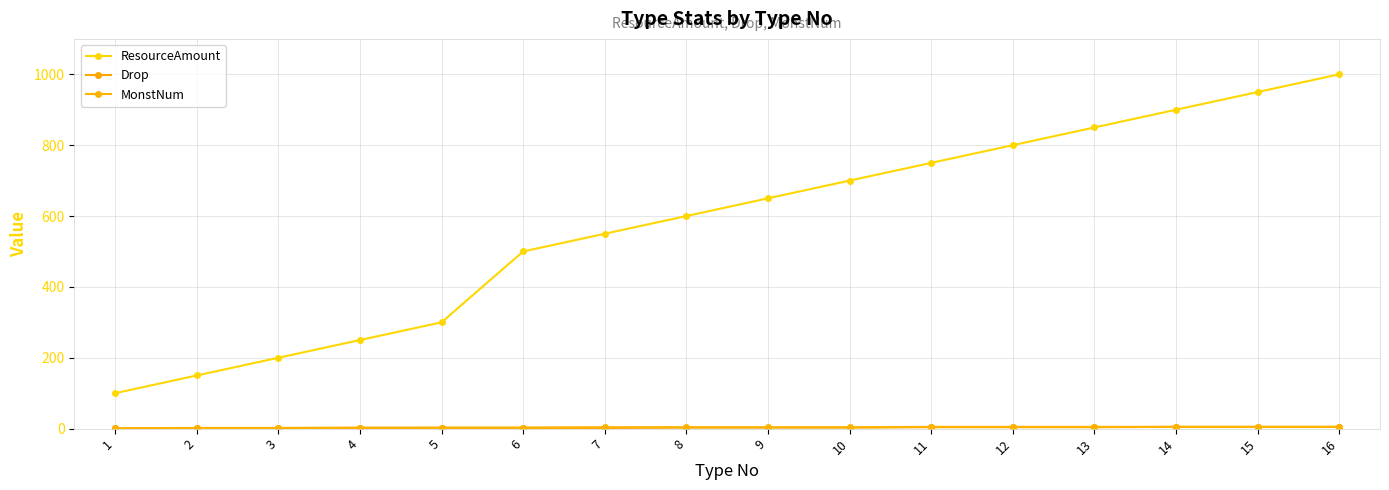

The ResourceAmount series shows 246 at 7. True or false?

False